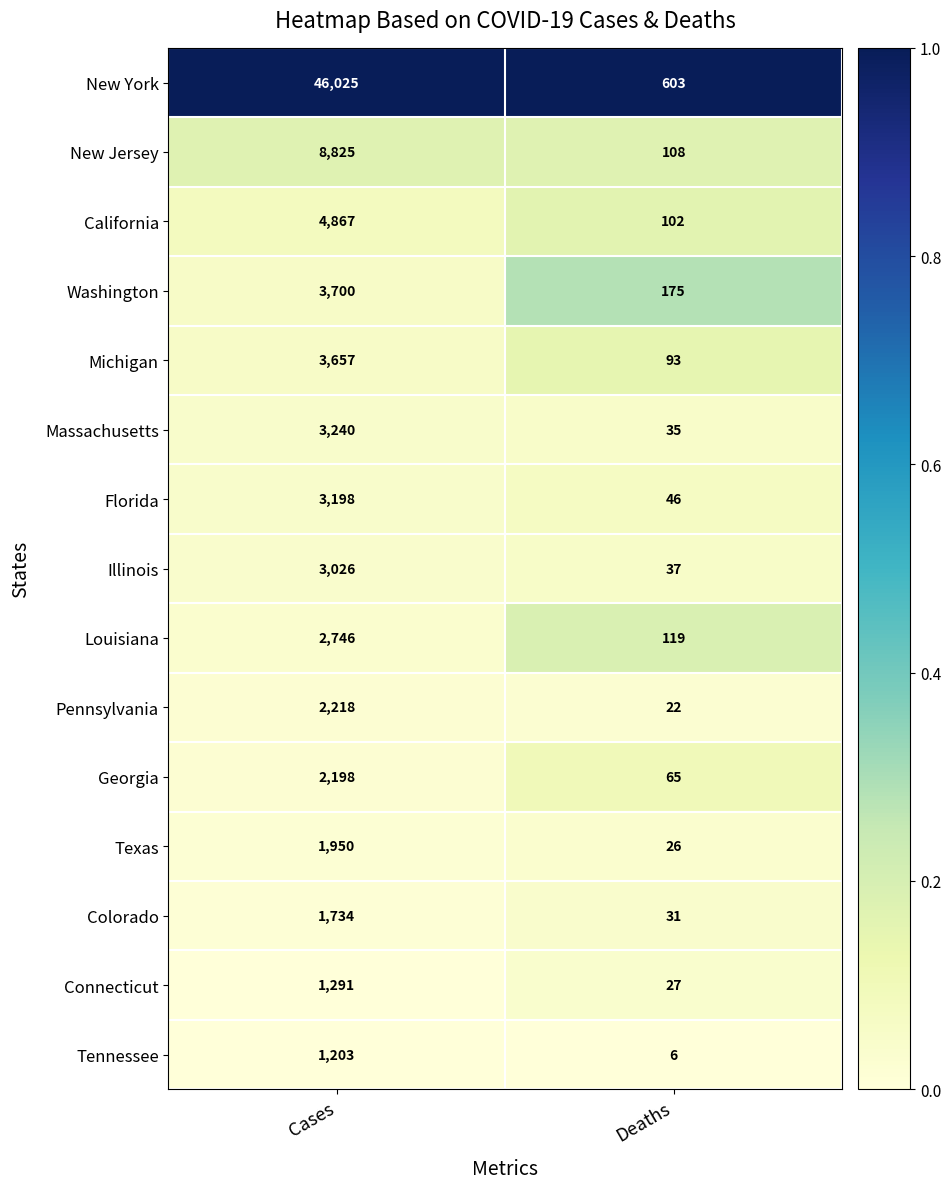

Reading right to left, what are all the values shown in this chart?

New York: Deaths=603	Cases=46025
New Jersey: Deaths=108	Cases=8825
California: Deaths=102	Cases=4867
Washington: Deaths=175	Cases=3700
Michigan: Deaths=93	Cases=3657
Massachusetts: Deaths=35	Cases=3240
Florida: Deaths=46	Cases=3198
Illinois: Deaths=37	Cases=3026
Louisiana: Deaths=119	Cases=2746
Pennsylvania: Deaths=22	Cases=2218
Georgia: Deaths=65	Cases=2198
Texas: Deaths=26	Cases=1950
Colorado: Deaths=31	Cases=1734
Connecticut: Deaths=27	Cases=1291
Tennessee: Deaths=6	Cases=1203